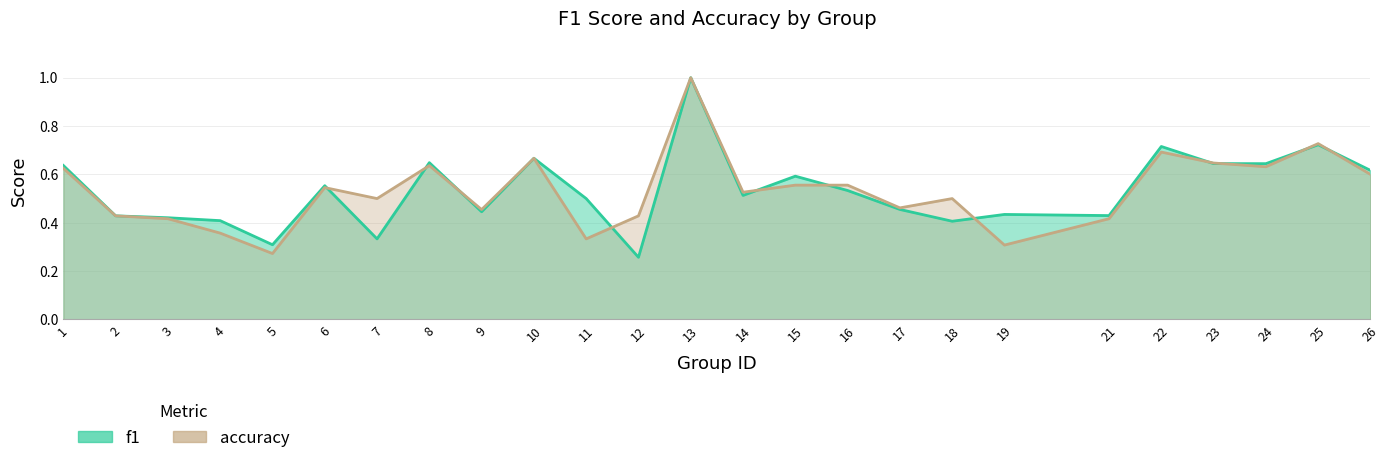

How many f1 values are between 0 and 1?

25